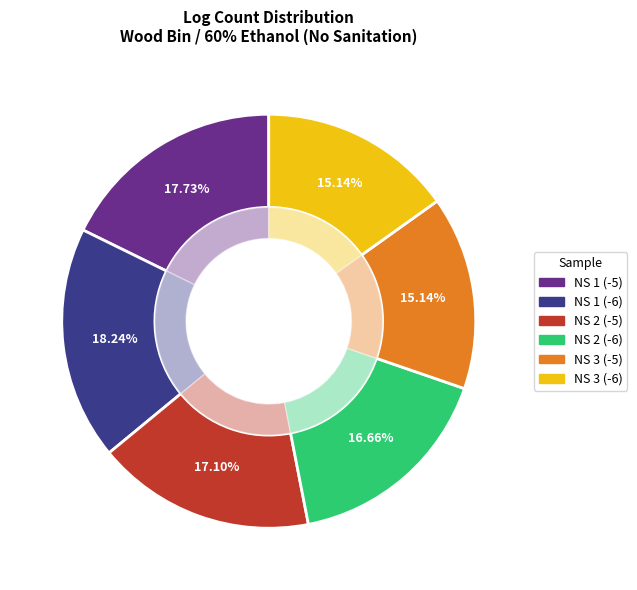

To the nearest percent, what is the average slice percentage?

17%